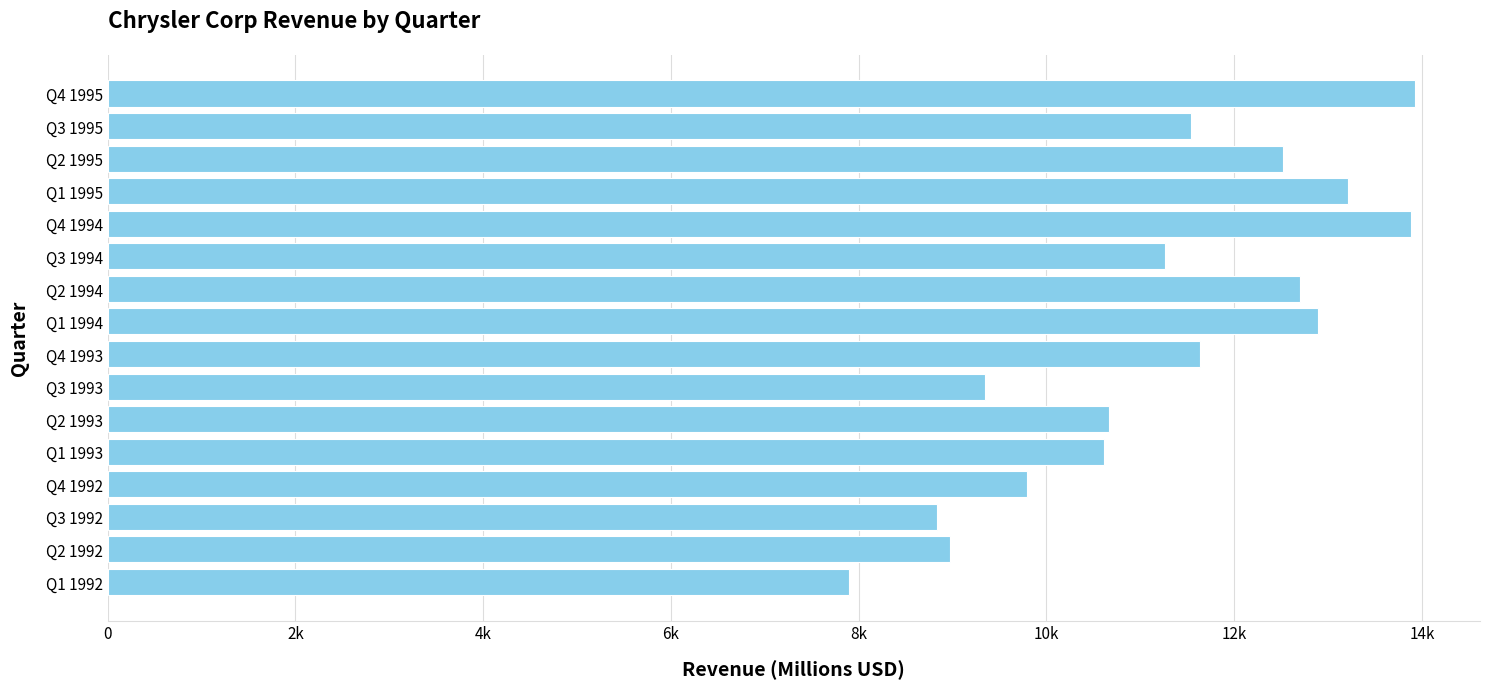

Are the bars horizontal?

Yes